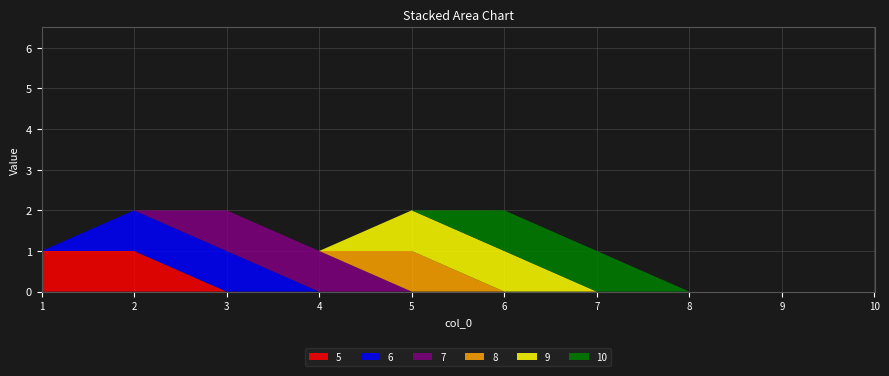

Reading left to right, what are all the values shown in this chart?

5: 1=1	2=1	3=0	4=0	5=0	6=0	7=0	8=0	9=0	10=0
6: 1=0	2=1	3=1	4=0	5=0	6=0	7=0	8=0	9=0	10=0
7: 1=0	2=0	3=1	4=1	5=0	6=0	7=0	8=0	9=0	10=0
8: 1=0	2=0	3=0	4=0	5=1	6=0	7=0	8=0	9=0	10=0
9: 1=0	2=0	3=0	4=0	5=1	6=1	7=0	8=0	9=0	10=0
10: 1=0	2=0	3=0	4=0	5=0	6=1	7=1	8=0	9=0	10=0